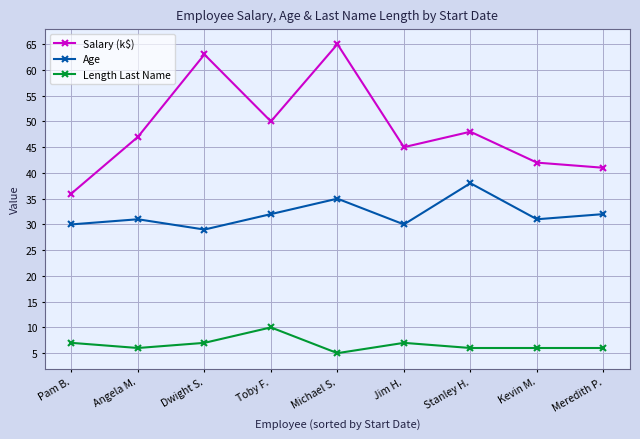

What is the value of the Salary (k$) point at the 2nd from the left?

47